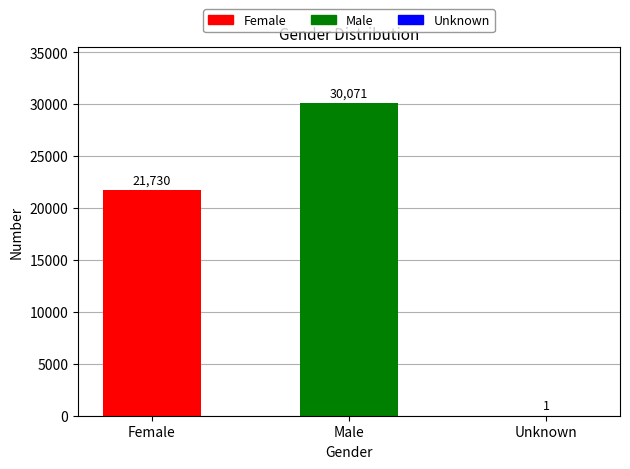

What is the change in value from Male to Unknown?

-30070